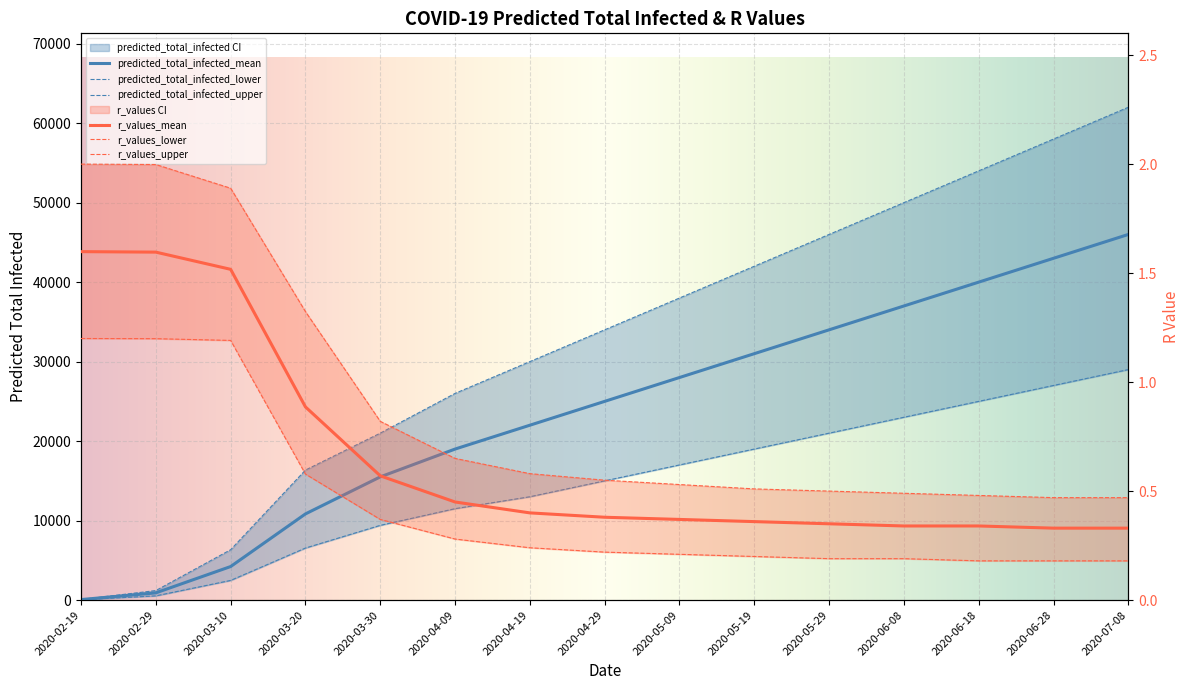

At which category does the chart reach its minimum across all series?

2020-06-18